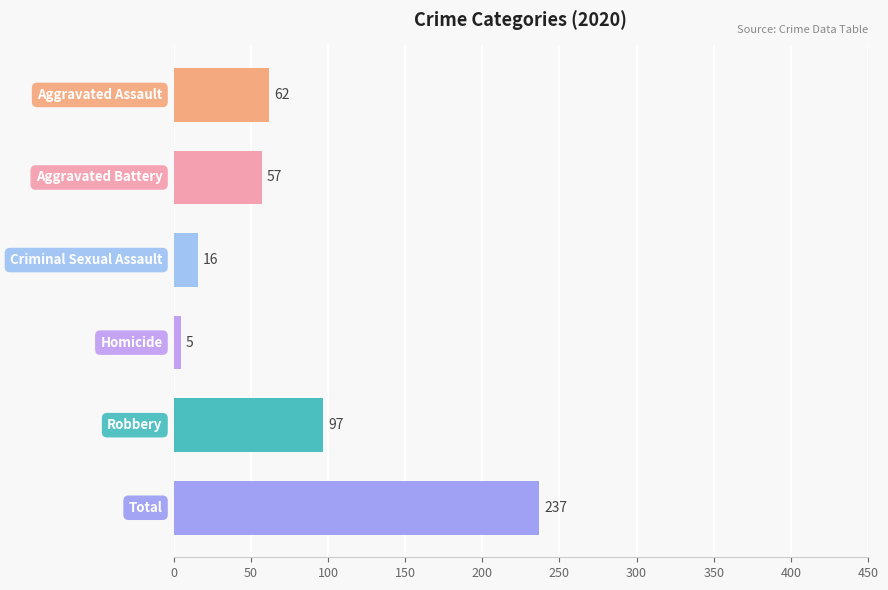

What is the difference between the maximum and minimum values?

232